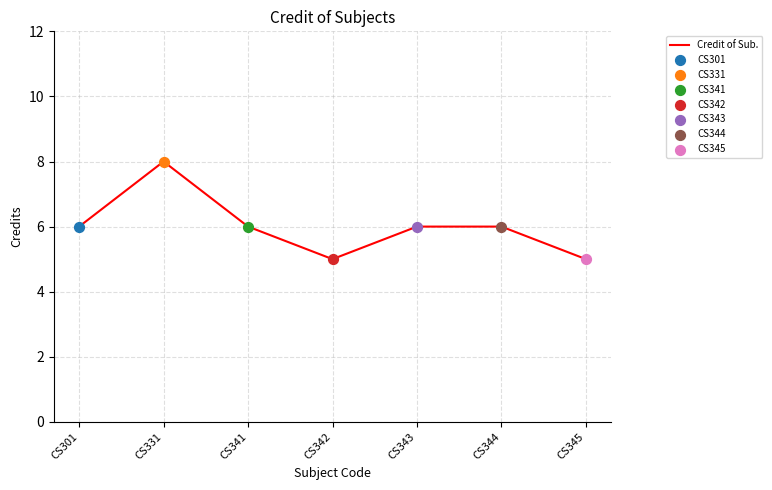

What is the change in value from CS331 to CS342?

-3